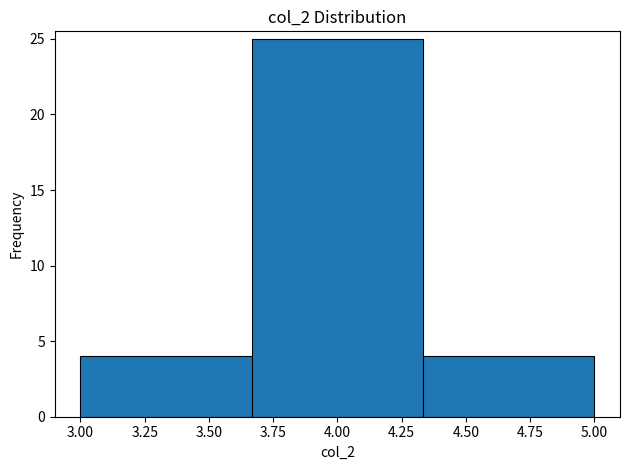

Reading left to right, transcribe this chart: for each bar, give the range it covers on the x-axis and its height. Neither the bar edges nor the heights are printed on the chart, so give them approximately, as read against the axes.

3.00 to 3.65: 4
3.65 to 4.35: 25
4.35 to 5.00: 4